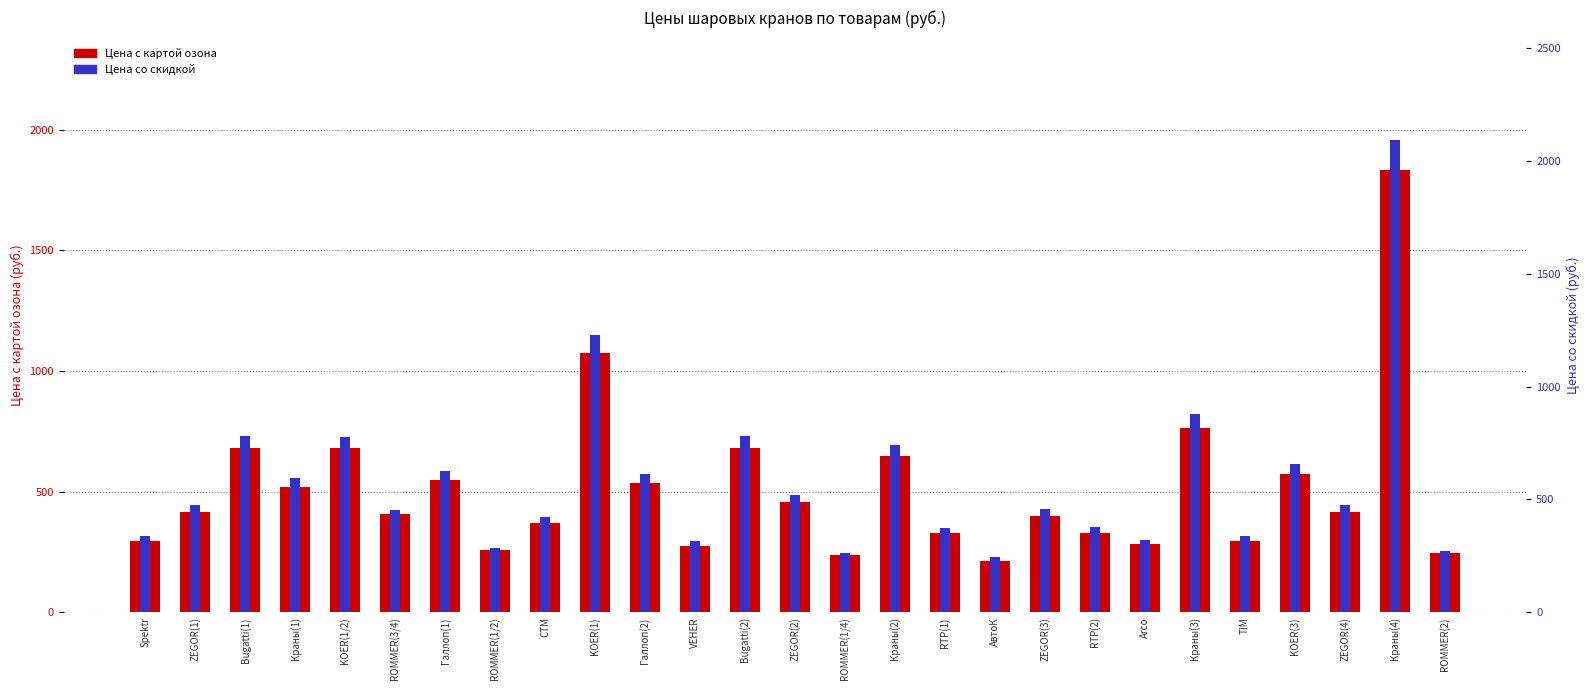

Where is Цена с картой озона nearest to the value 1023?

KOER(1)